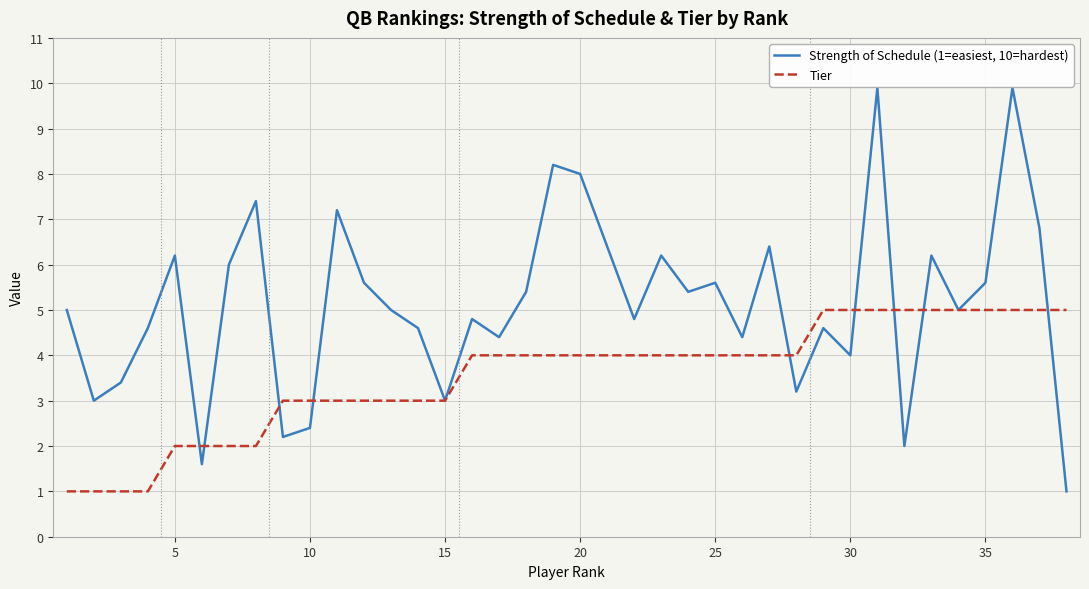

What is the smallest value displayed?

1.0